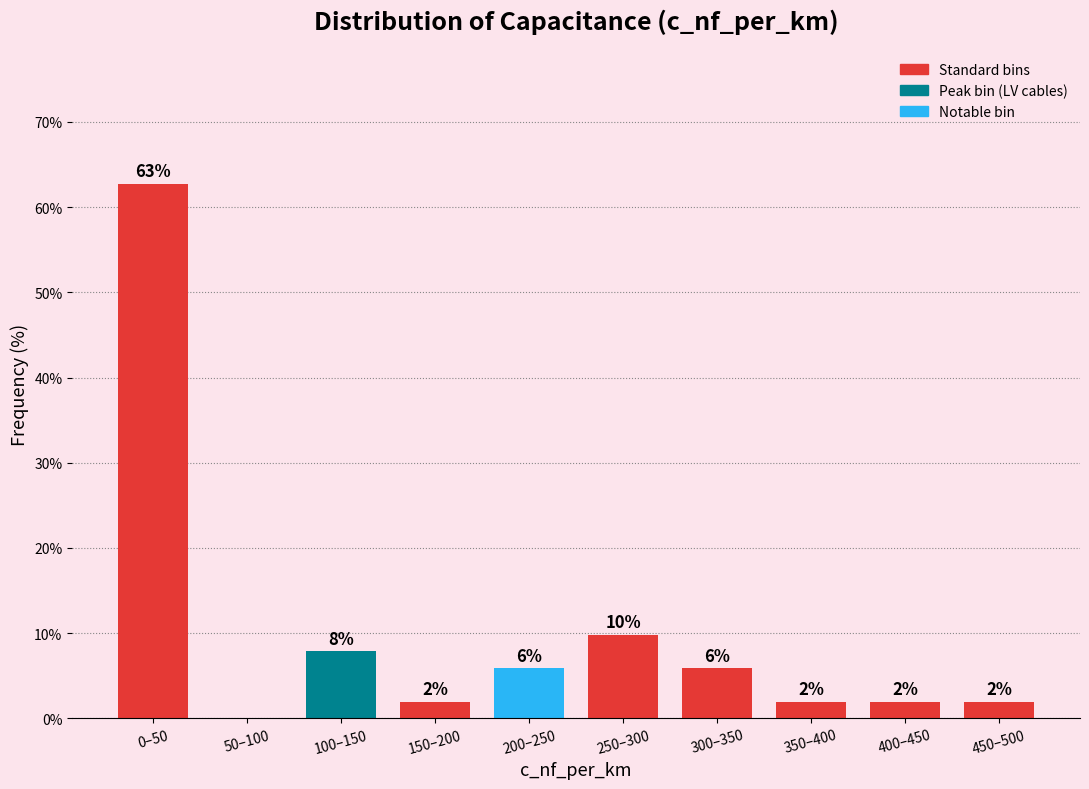

Which has a higher value, 0–50 or 300–350?

0–50